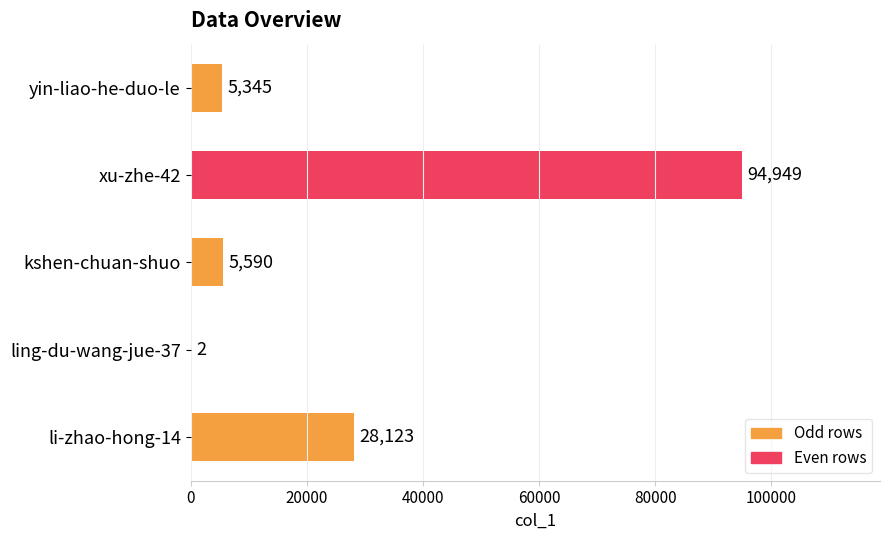

Is it true that the value at kshen-chuan-shuo is 5590?

True